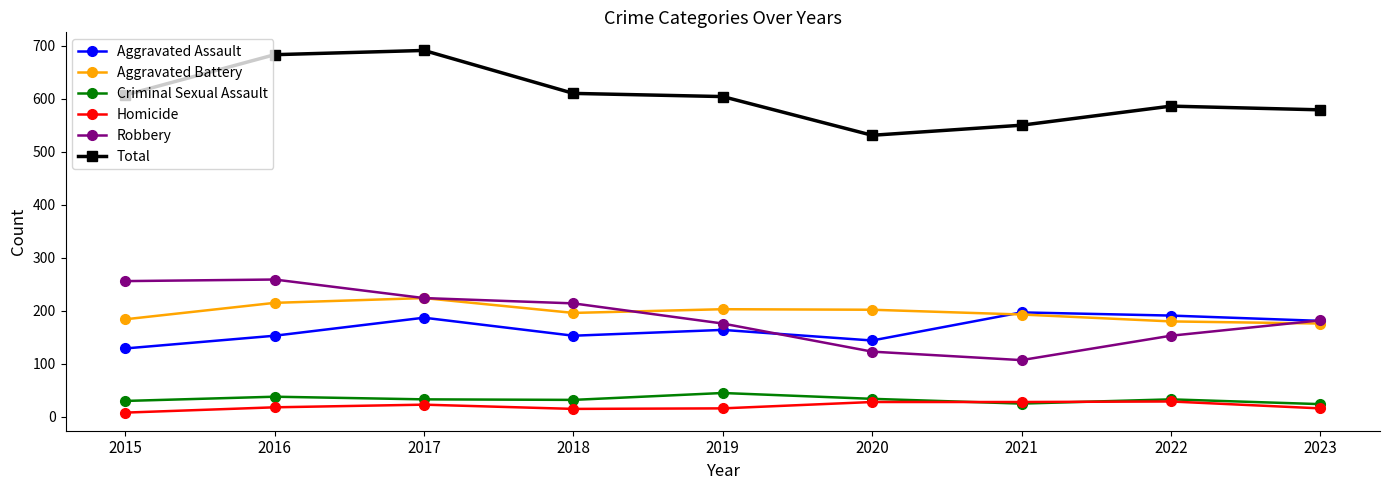

What is the average value of the Homicide series?

20